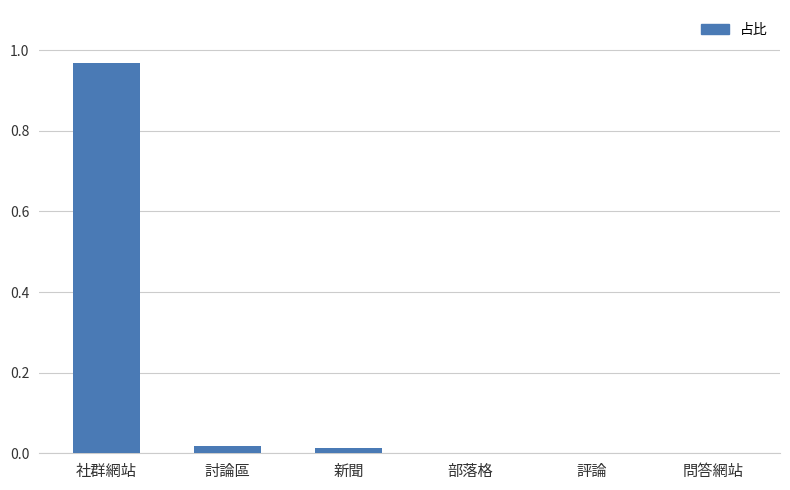

How many data points does each series have?

6